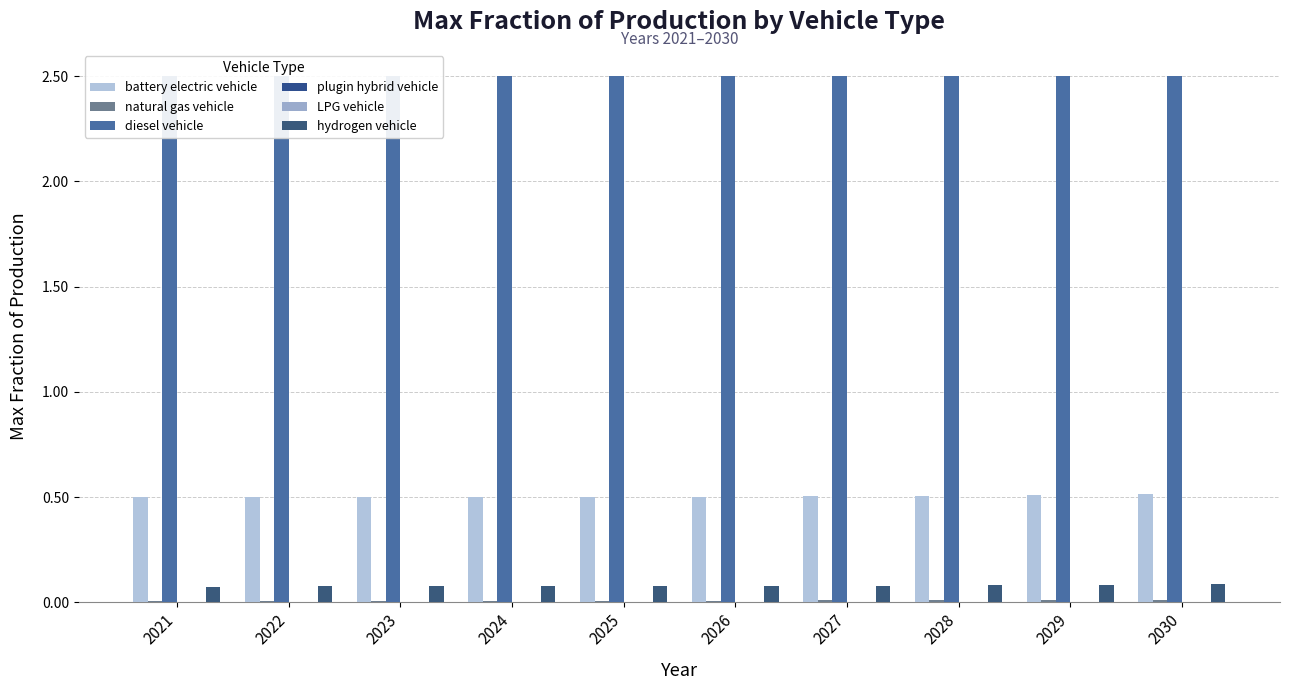

The LPG vehicle series shows 0.0 at 2022. True or false?

False